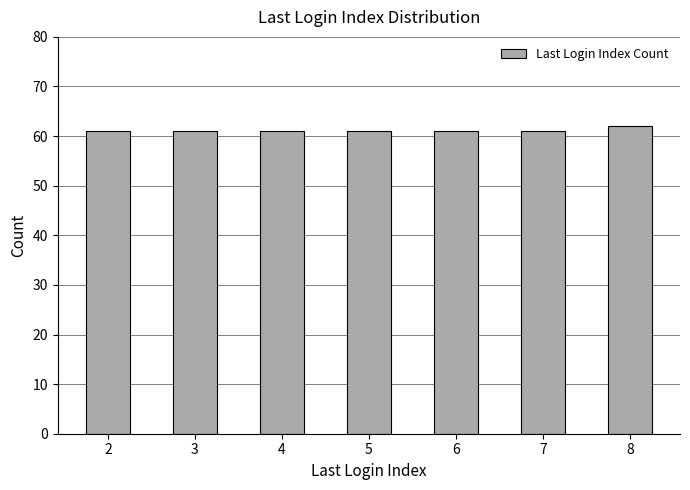

Is it true that the value at 2 is 61?

True